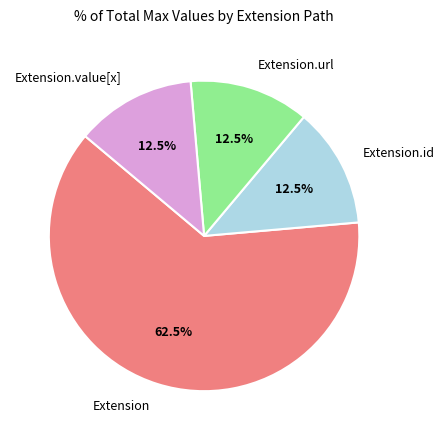

Between Extension.id and Extension, which is larger?

Extension